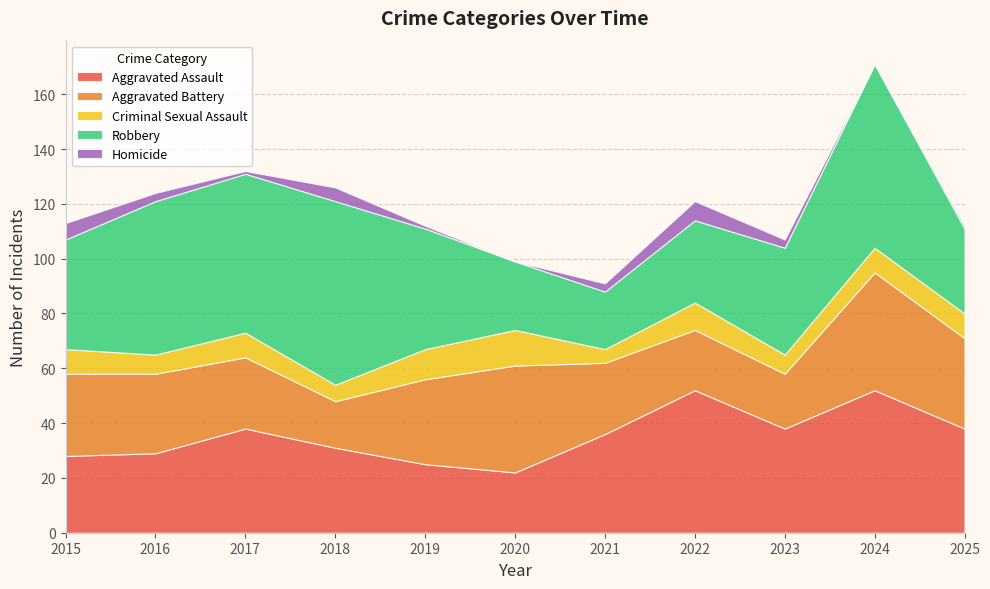

Reading left to right, extract all data points from this chart.

Aggravated Assault: 2015=28	2016=29	2017=38	2018=31	2019=25	2020=22	2021=36	2022=52	2023=38	2024=52	2025=38
Aggravated Battery: 2015=30	2016=29	2017=26	2018=17	2019=31	2020=39	2021=26	2022=22	2023=20	2024=43	2025=33
Criminal Sexual Assault: 2015=9	2016=7	2017=9	2018=6	2019=11	2020=13	2021=5	2022=10	2023=7	2024=9	2025=9
Robbery: 2015=40	2016=56	2017=58	2018=67	2019=44	2020=25	2021=21	2022=30	2023=39	2024=67	2025=31
Homicide: 2015=6	2016=3	2017=1	2018=5	2019=1	2020=0	2021=3	2022=7	2023=3	2024=0	2025=1